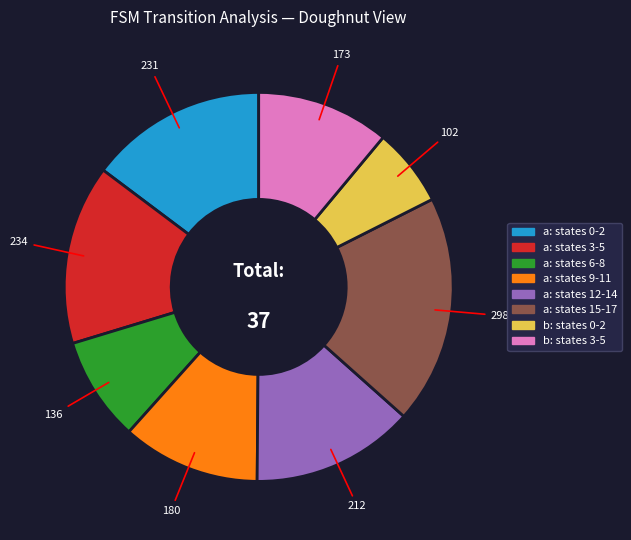

Between a: states 3-5 and a: states 6-8, which is larger?

a: states 3-5